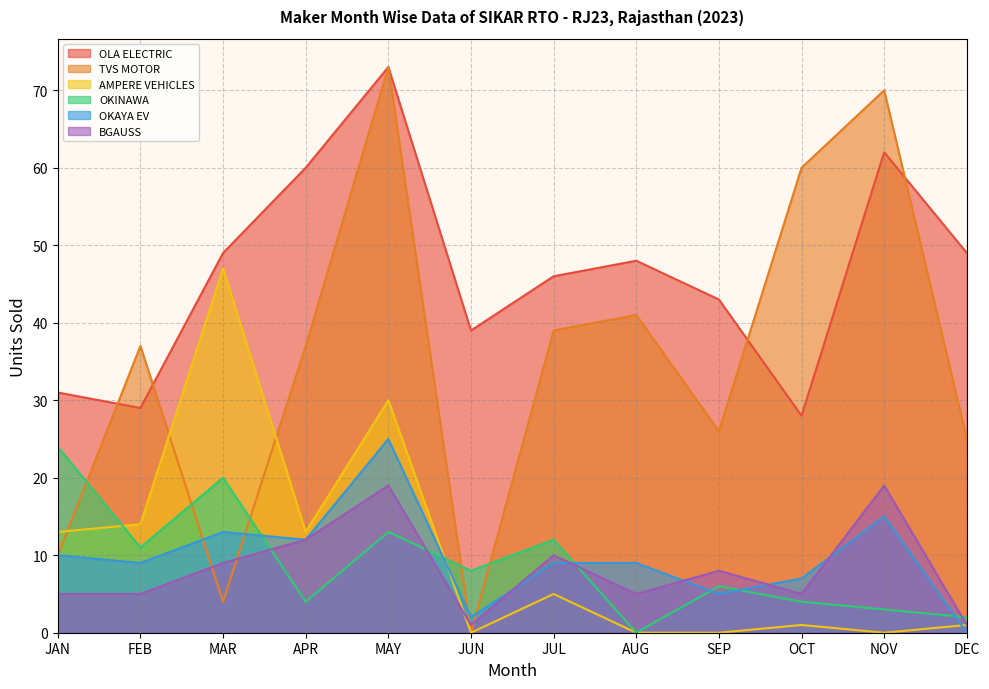

Reading left to right, transcribe all the data shown in this chart.

OLA ELECTRIC: 31	29	49	60	73	39	46	48	43	28	62	49
TVS MOTOR: 10	37	4	37	73	0	39	41	26	60	70	25
AMPERE VEHICLES: 13	14	47	13	30	0	5	0	0	1	0	1
OKINAWA: 24	11	20	4	13	8	12	0	6	4	3	2
OKAYA EV: 10	9	13	12	25	2	9	9	5	7	15	0
BGAUSS: 5	5	9	12	19	1	10	5	8	5	19	1